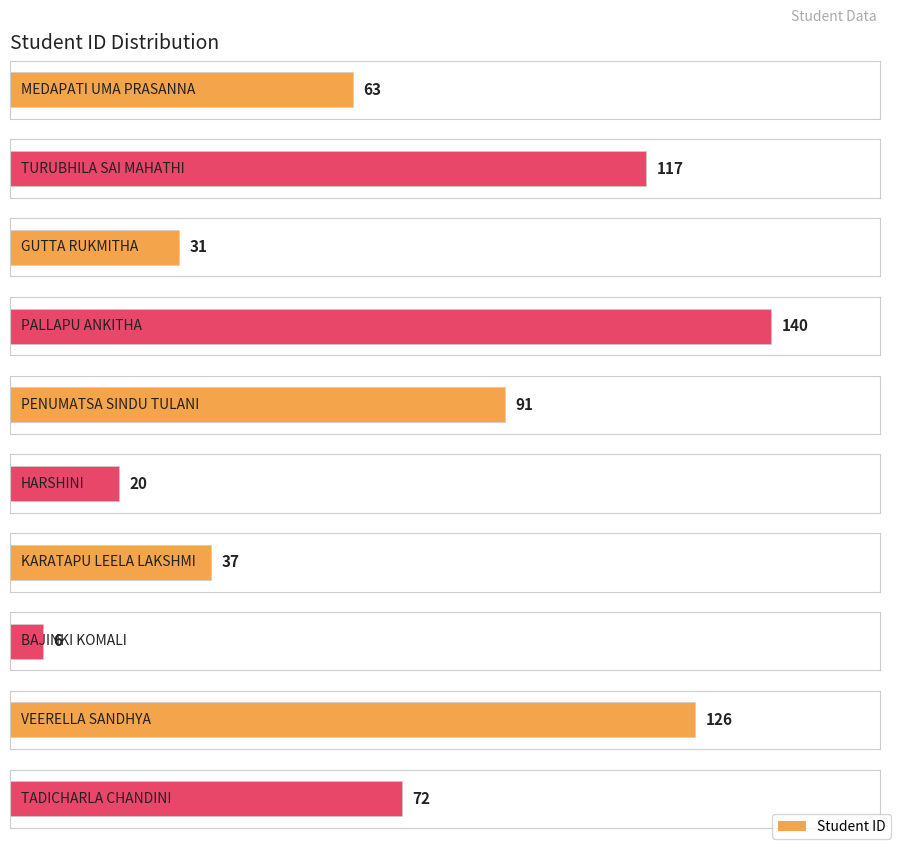

What is the sum of all values?

703